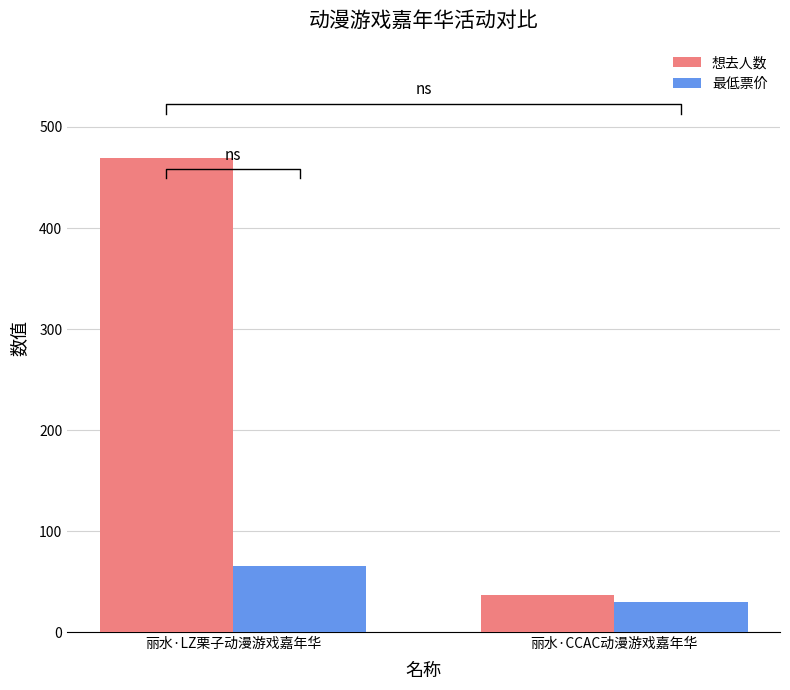

At how many categories does at least one series exceed 439?

1